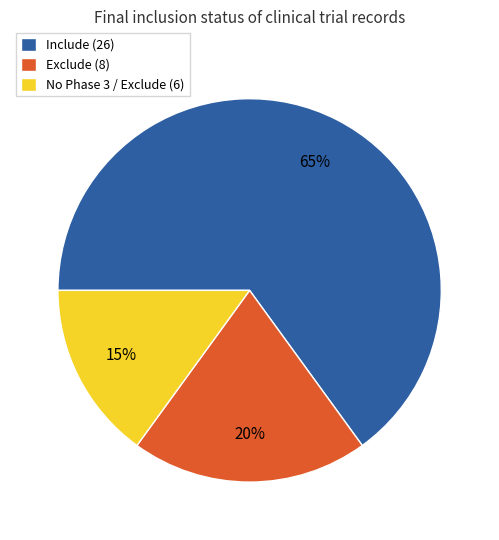

Do Exclude (8) and No Phase 3 / Exclude (6) together represent more than half of the pie?

No